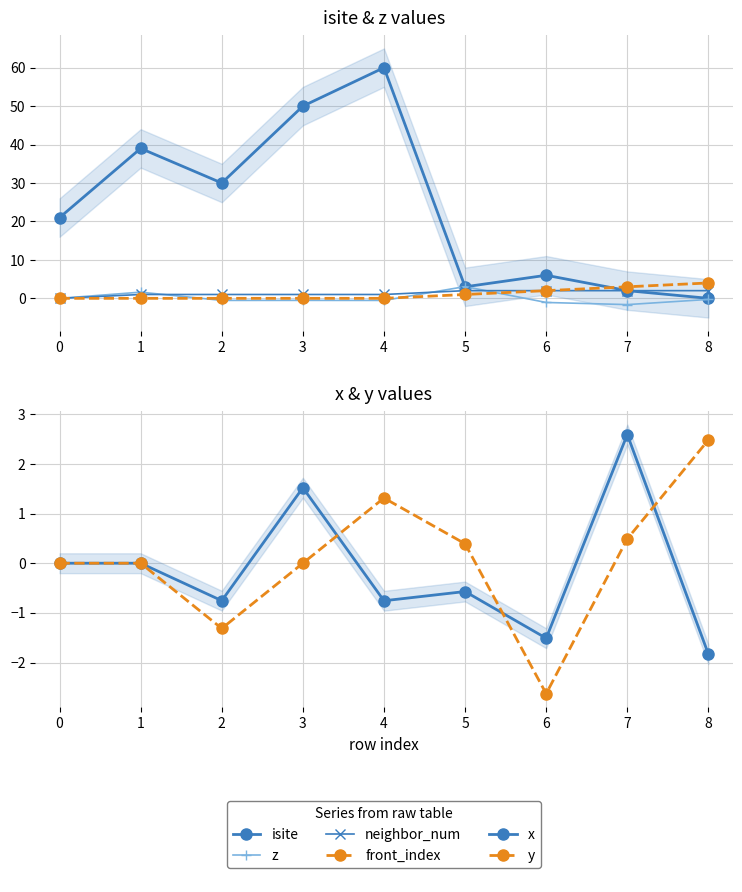

How many series are shown in this chart?

6